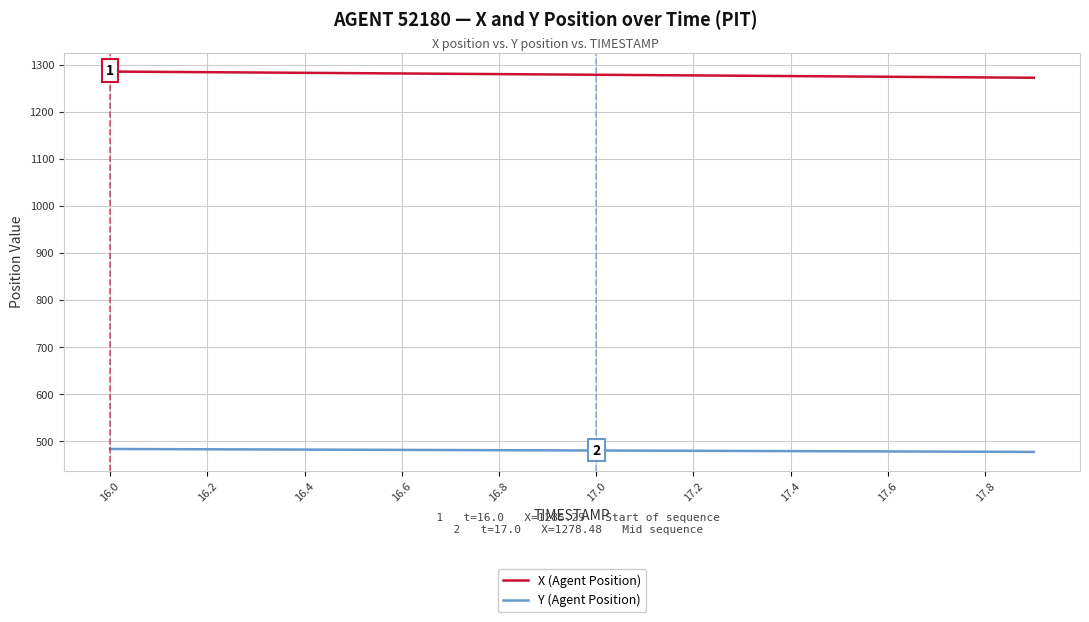

True or false: X (Agent Position) and Y (Agent Position) cross at least once.

False